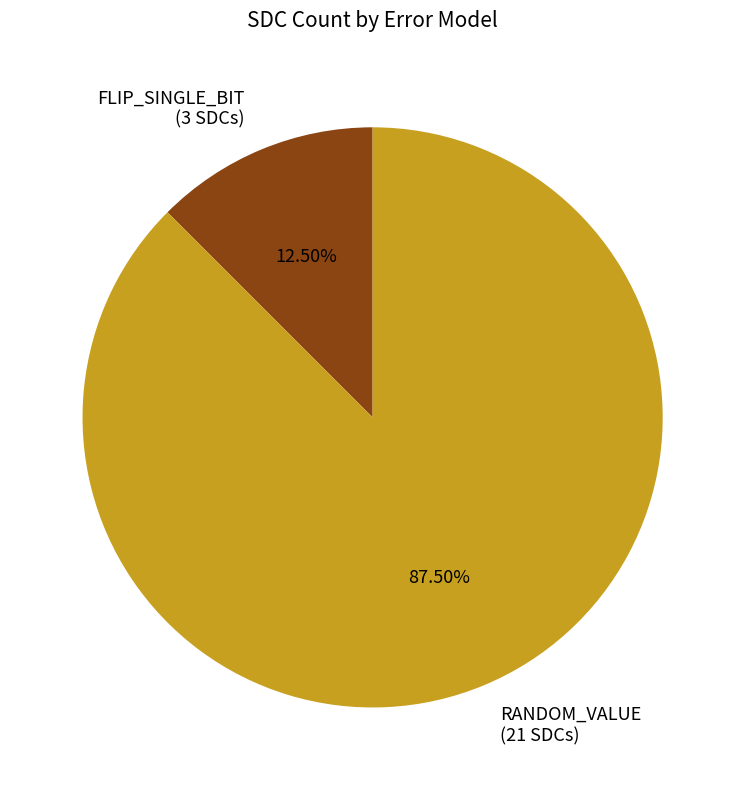

Which slice is the largest?

RANDOM_VALUE